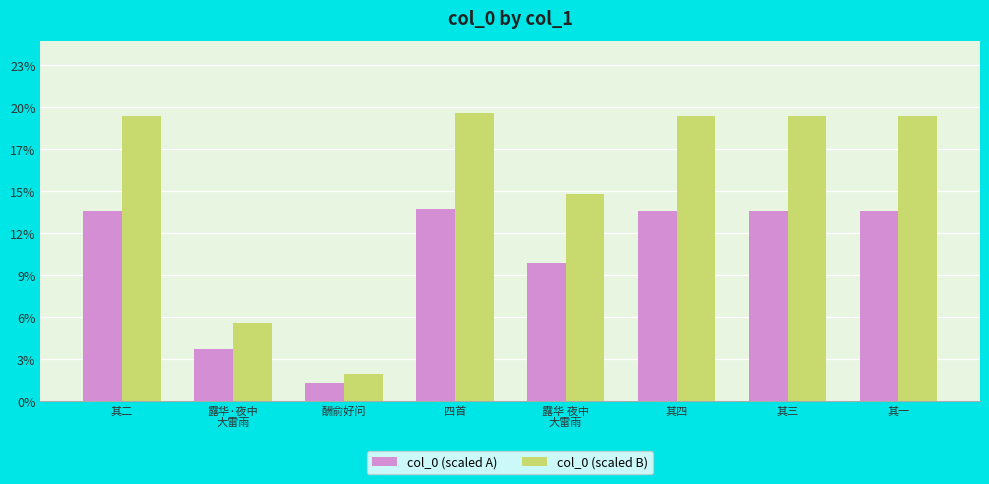

Are the bars horizontal?

No